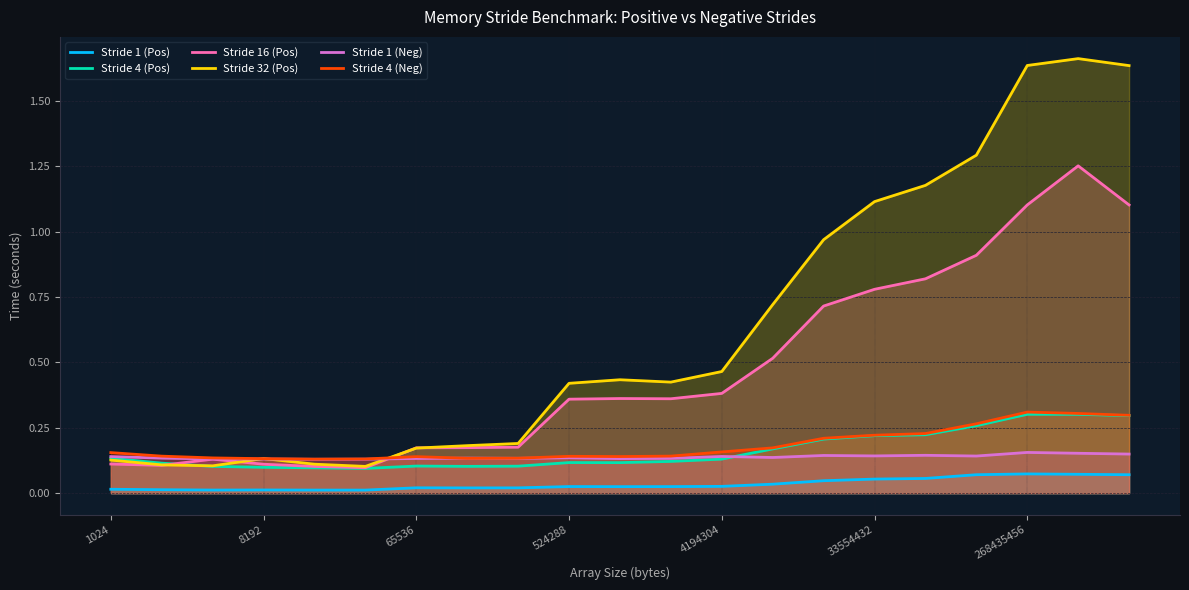

How many lines are shown in the chart?

6